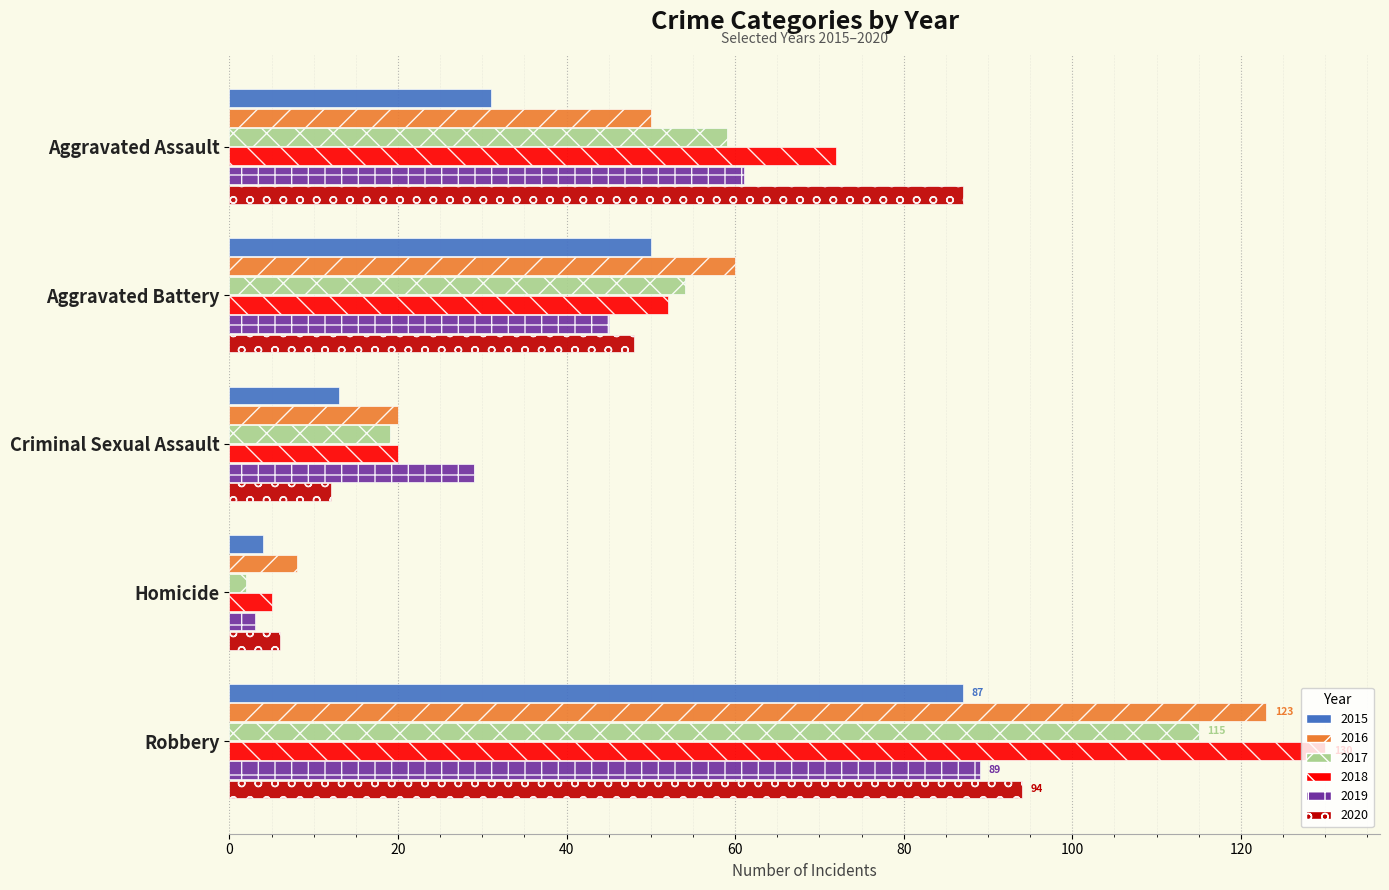

Which series has the largest range (max minus min)?

2018